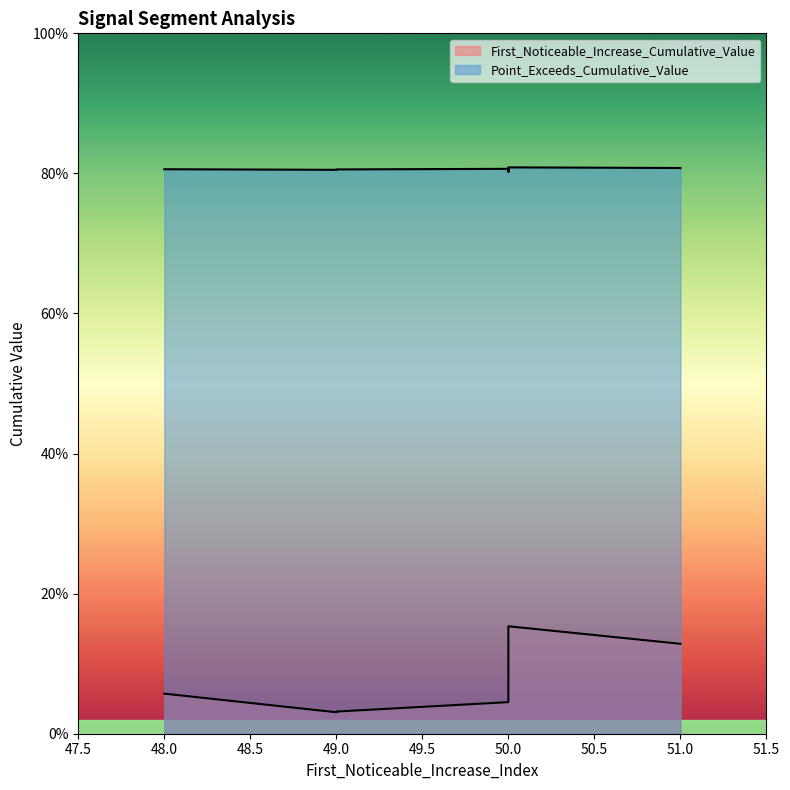

True or false: Point_Exceeds_Cumulative_Value and First_Noticeable_Increase_Cumulative_Value intersect in this chart.

False